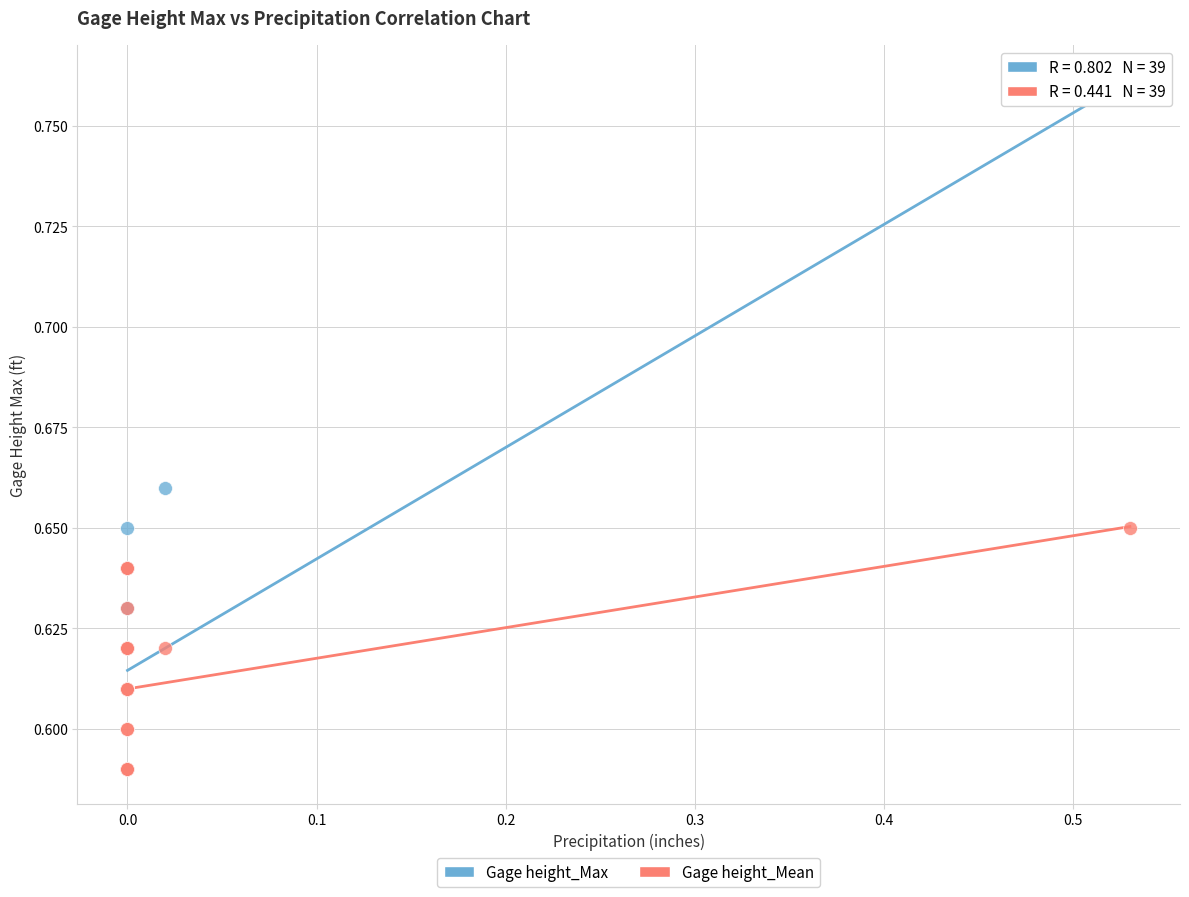

Which series has the widest spread of Y values?

Gage height_Max